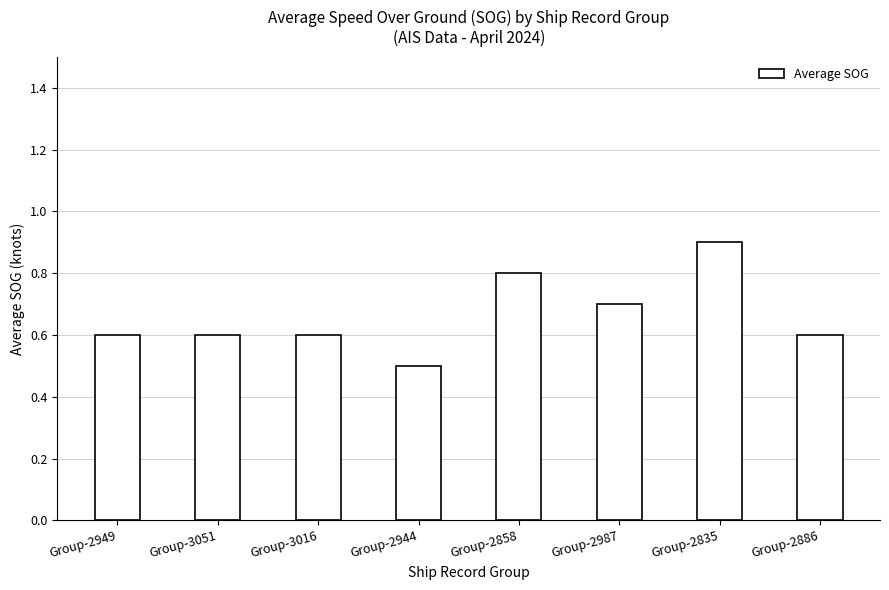

Reading left to right, extract all data points from this chart.

0.6	0.6	0.6	0.5	0.8	0.7	0.9	0.6